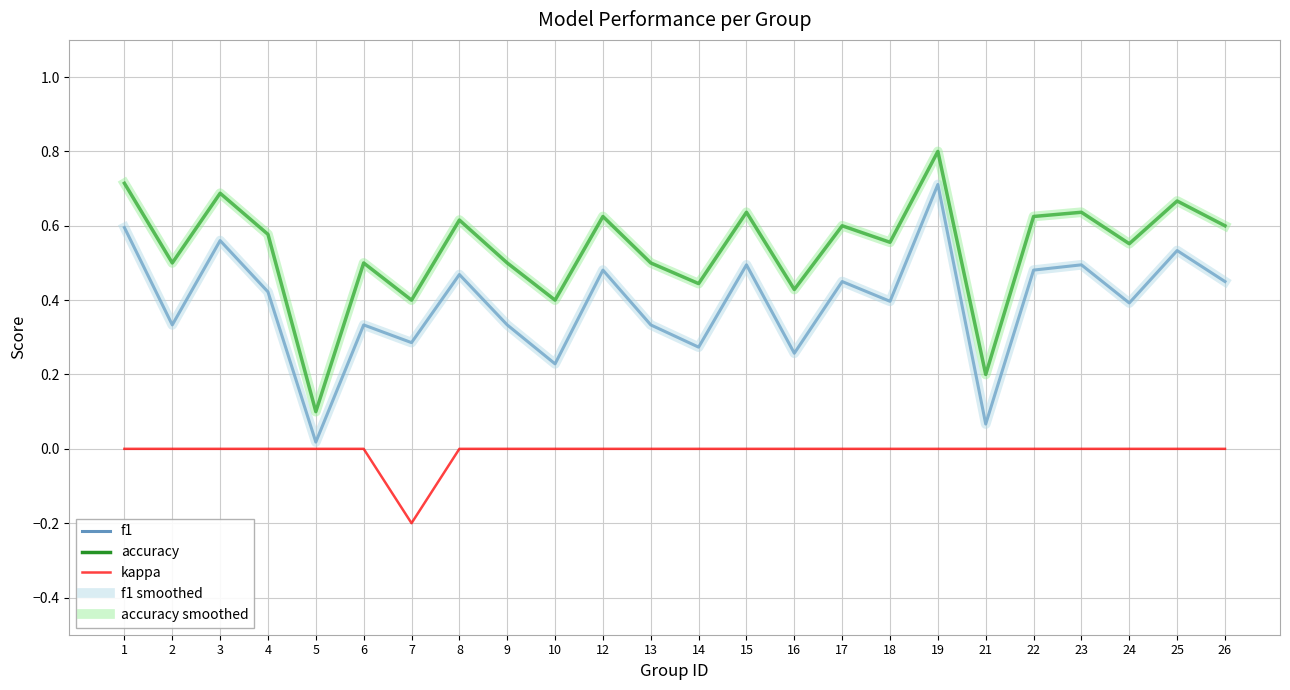

What is the sum of all accuracy values?

12.9